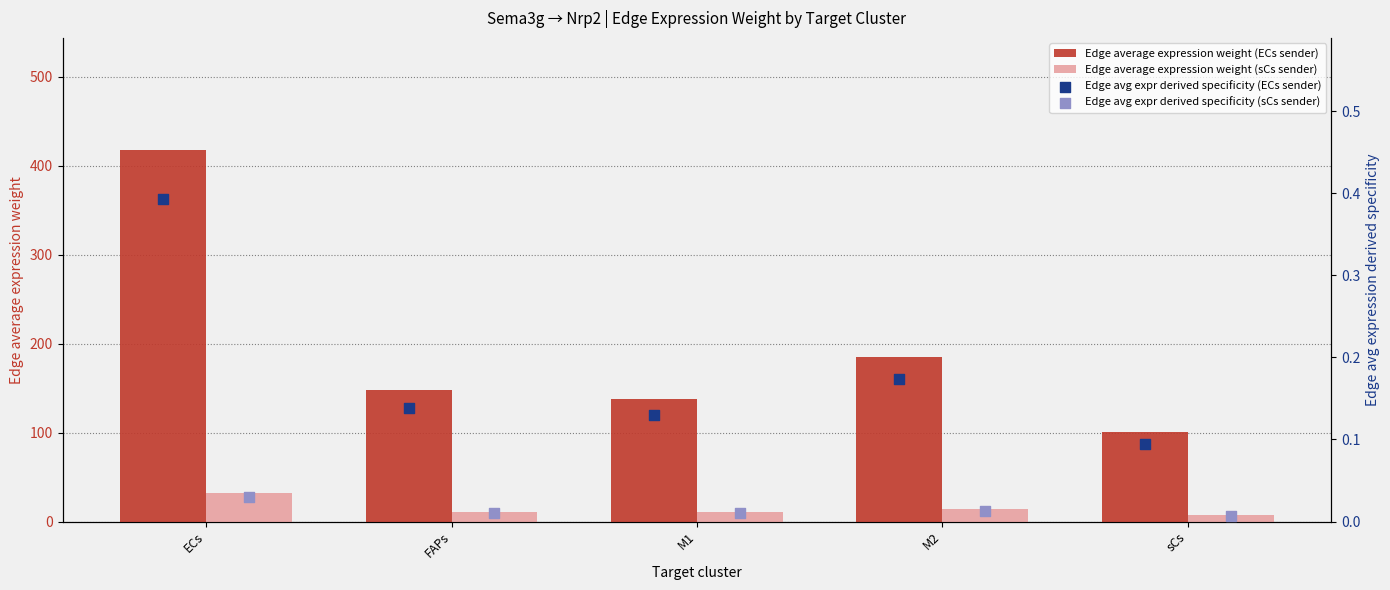

Which series reaches the minimum Y coordinate?

Edge avg expr derived specificity (sCs sender)